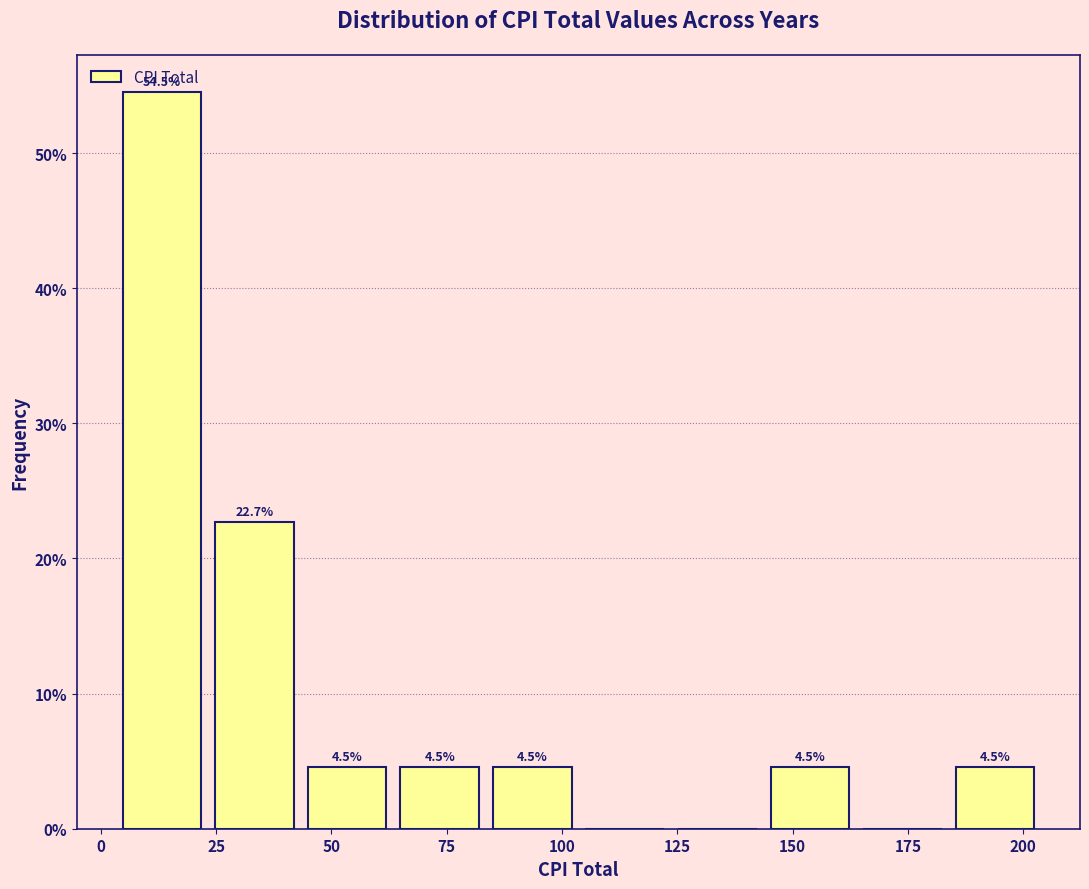

Over which range of the x-axis is the bar tallest?

5 to 25